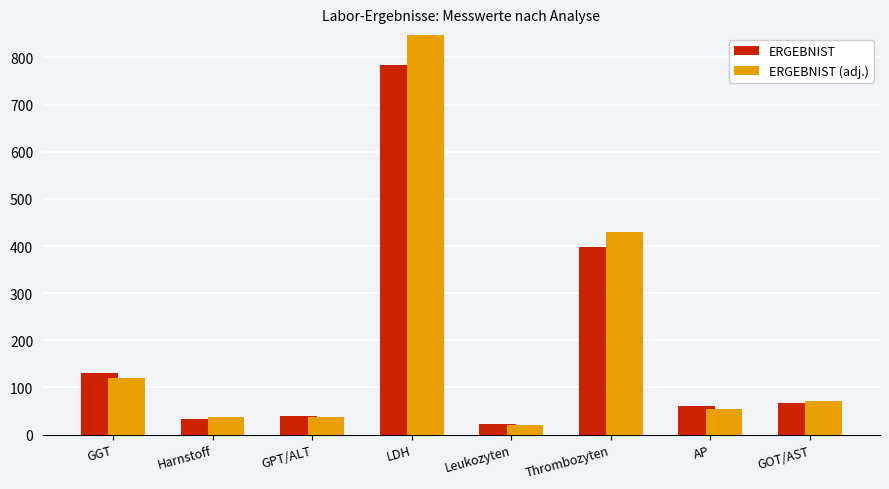

How many series are shown in this chart?

2